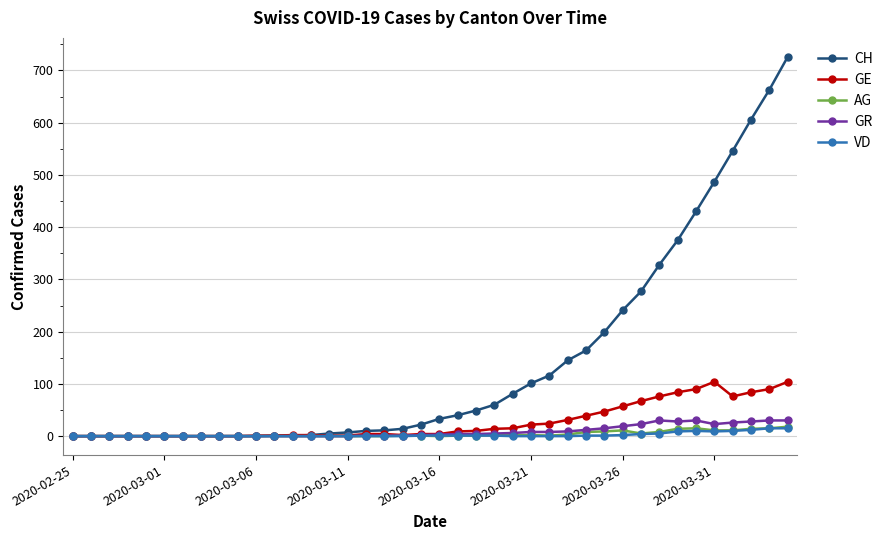

At how many categories does at least one series exceed 594?

3